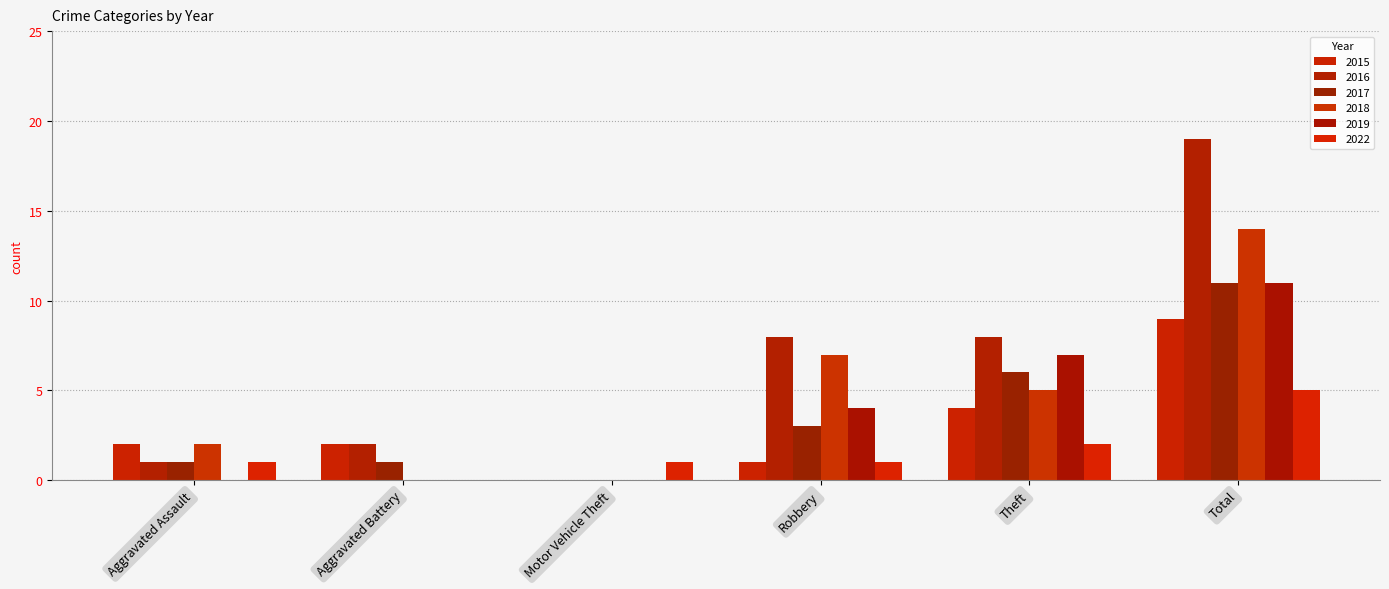

What is the sum of the 2022 values at Total and Aggravated Assault?

6